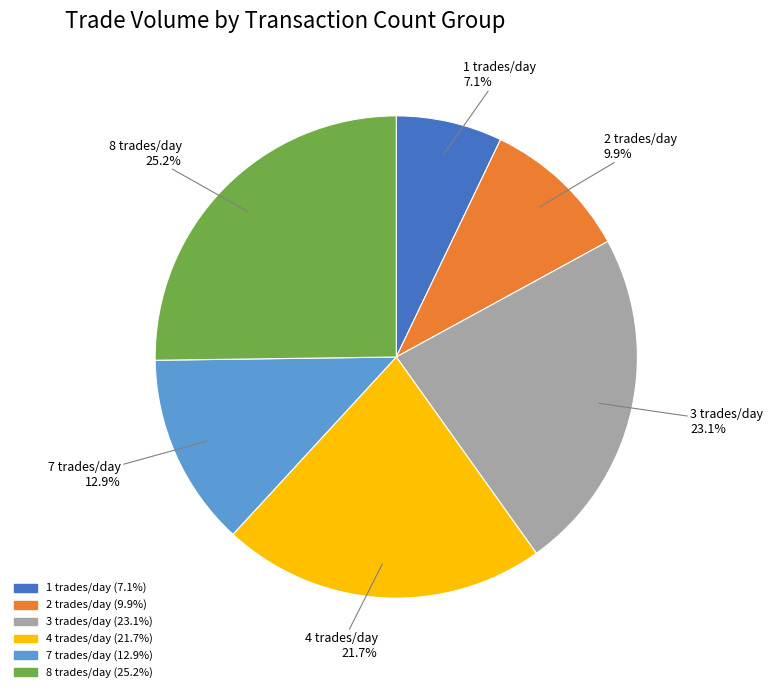

Is there any slice that represents more than half of the pie?

No